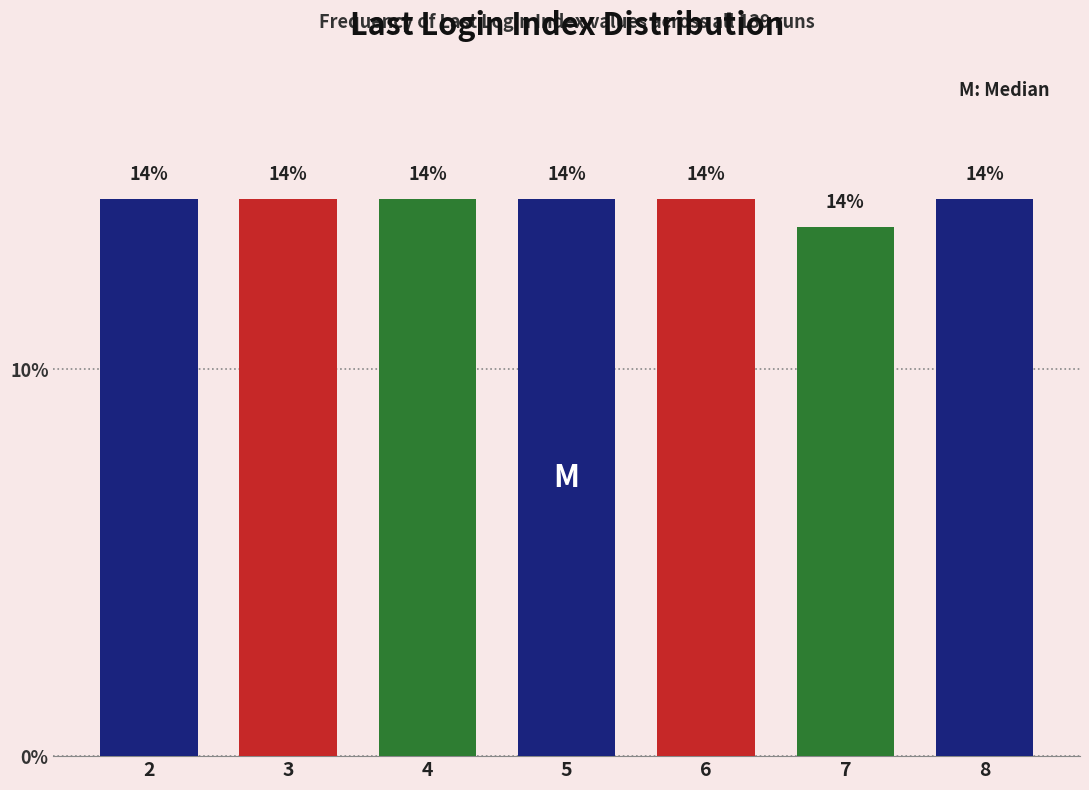

Are the bars horizontal?

No